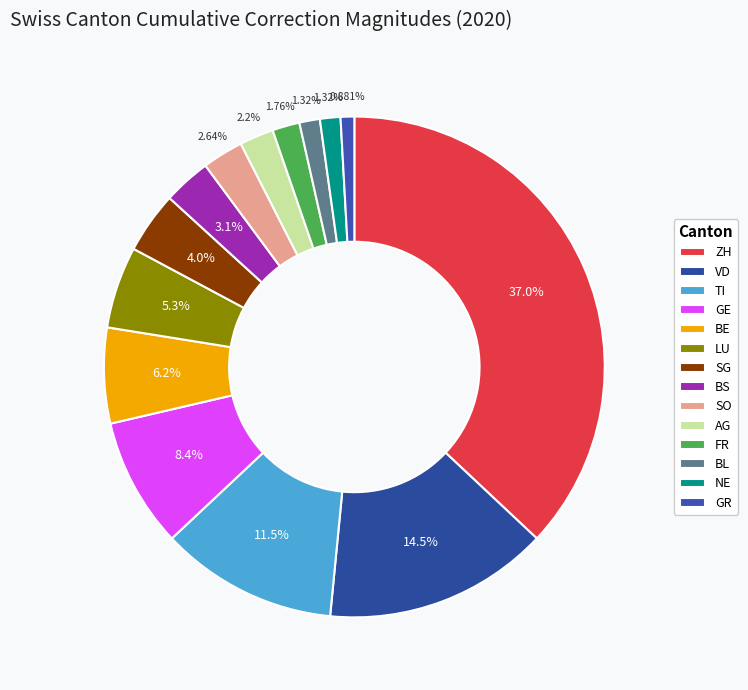

Rank the categories by value from lowest to highest.

GR, BL, NE, FR, AG, SO, BS, SG, LU, BE, GE, TI, VD, ZH